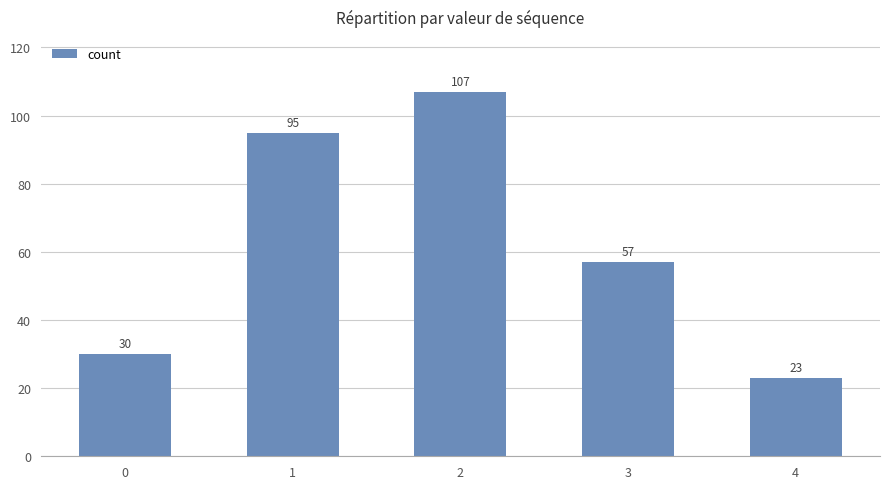

How many data points are less than 57?

2